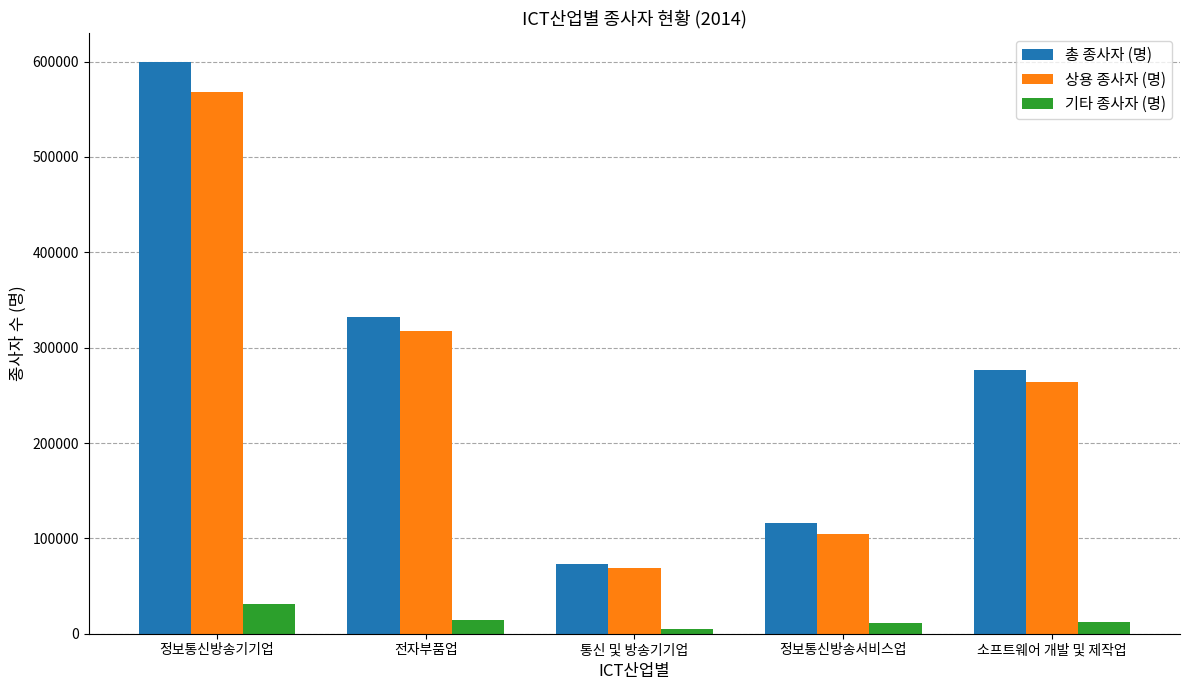

What is the label of the 5th bar from the left?

소프트웨어 개발 및 제작업